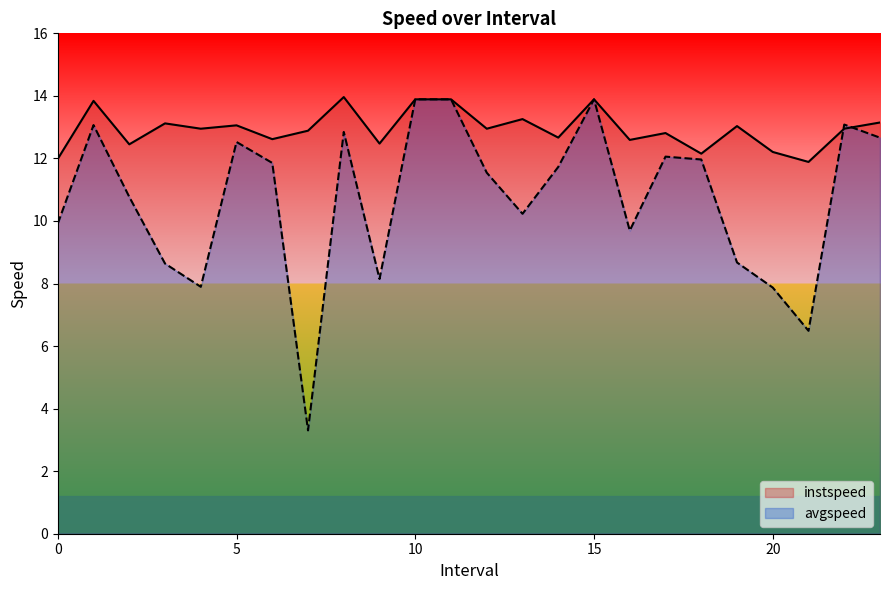

Which series has the largest range (max minus min)?

avgspeed